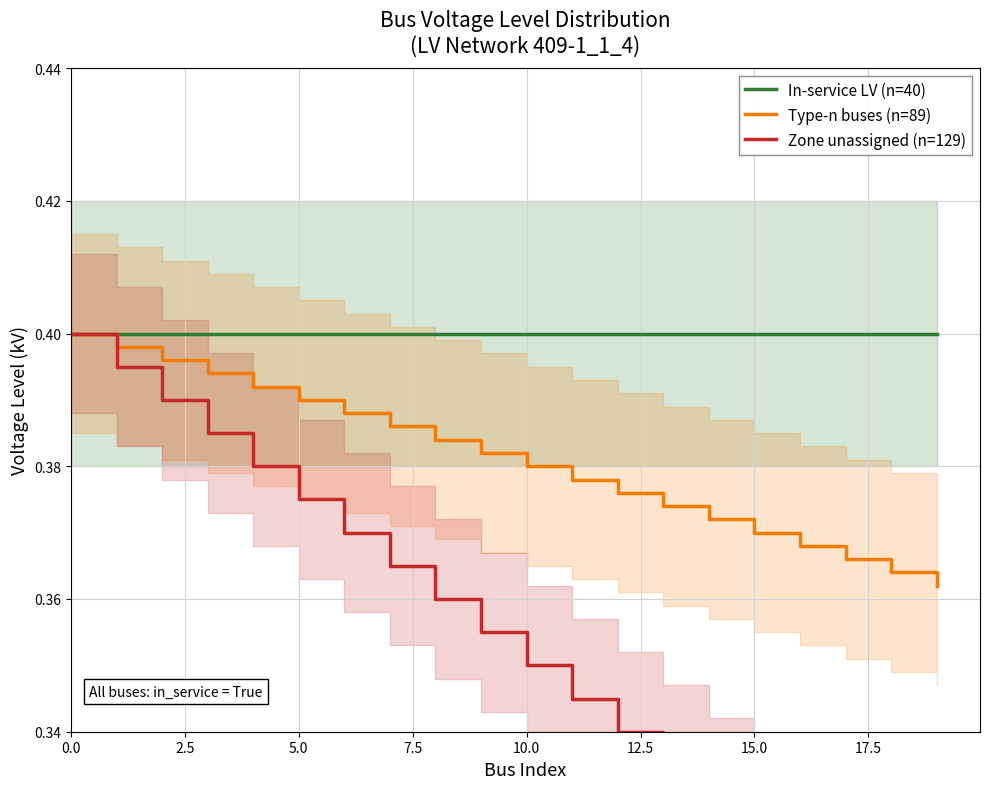

True or false: In-service LV (n=40) and Type-n buses (n=89) intersect in this chart.

False